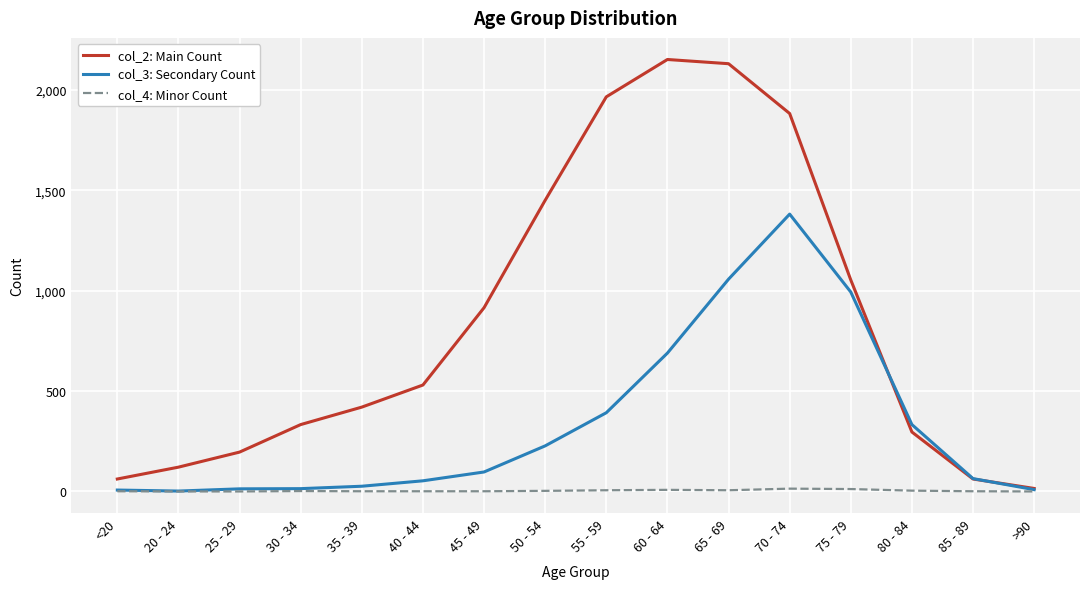

What is the sum of the col_3: Secondary Count values at 70 - 74 and 75 - 79?

2374